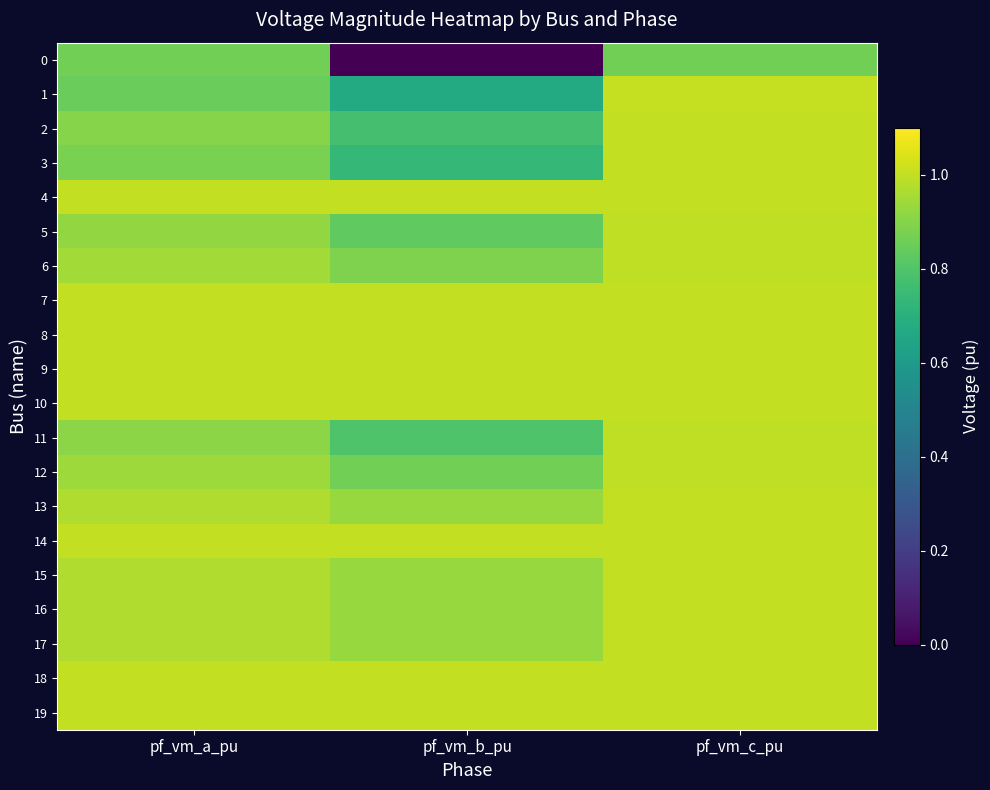

At pf_vm_a_pu, list the series in order from largest to smallest.

14, 7, 8, 9, 10, 19, 4, 18, 17, 16, 15, 13, 6, 12, 5, 11, 2, 3, 0, 1